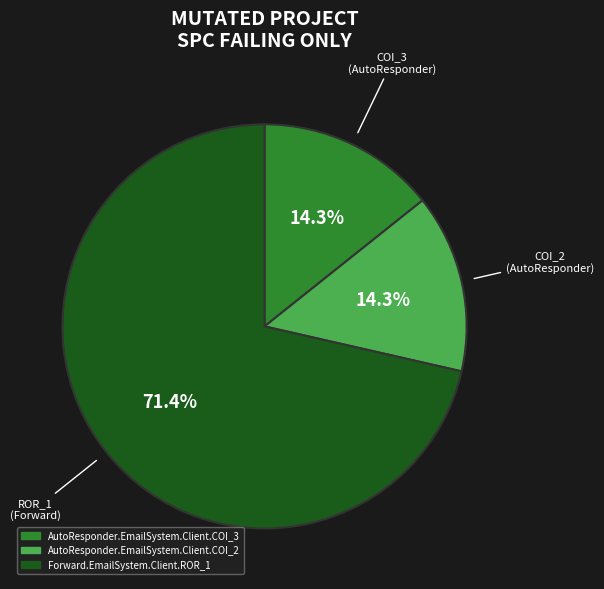

What is the largest slice in the pie chart?

Forward.EmailSystem.Client.ROR_1